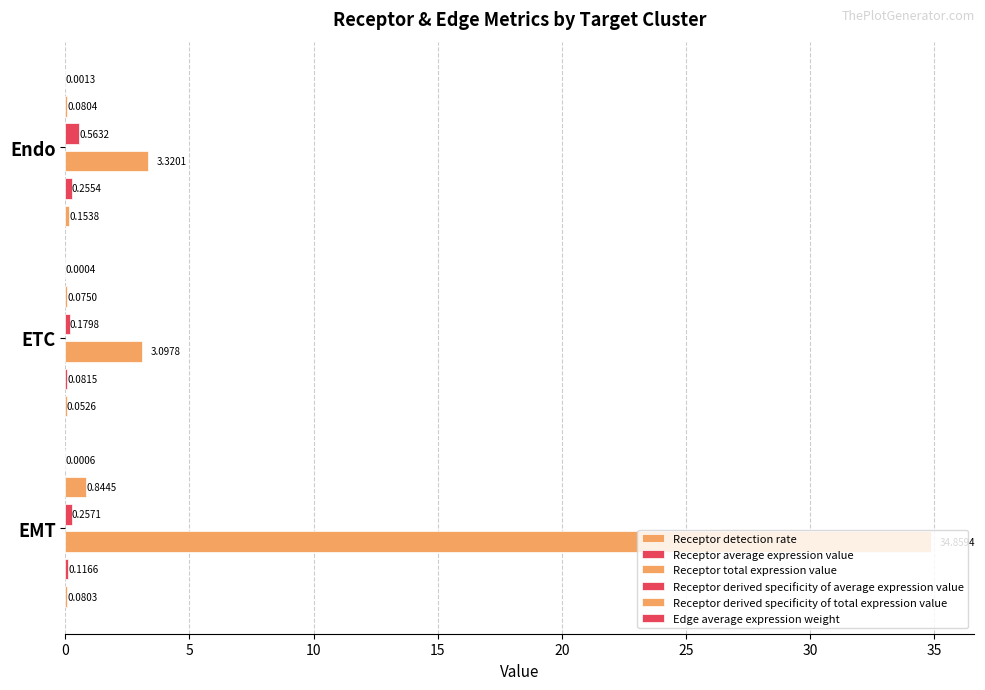

Reading left to right, what are all the values shown in this chart?

Receptor detection rate: 0=0.1	5=0.1	10=0.2
Receptor average expression value: 0=0.1	5=0.1	10=0.3
Receptor total expression value: 0=34.9	5=3.1	10=3.3
Receptor derived specificity of average expression value: 0=0.3	5=0.2	10=0.6
Receptor derived specificity of total expression value: 0=0.8	5=0.1	10=0.1
Edge average expression weight: 0=0.0	5=0.0	10=0.0